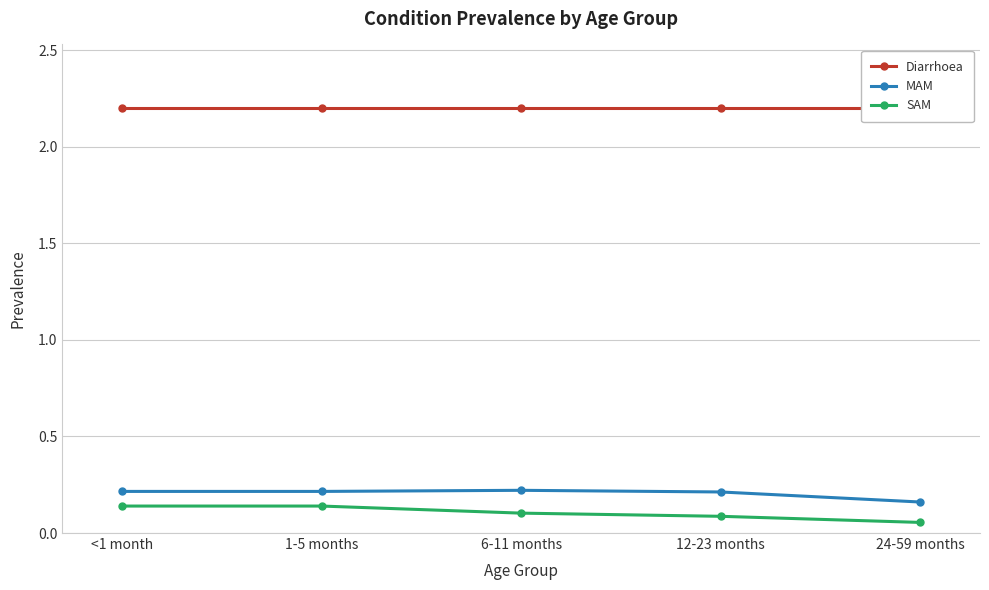

How many series are shown in this chart?

3